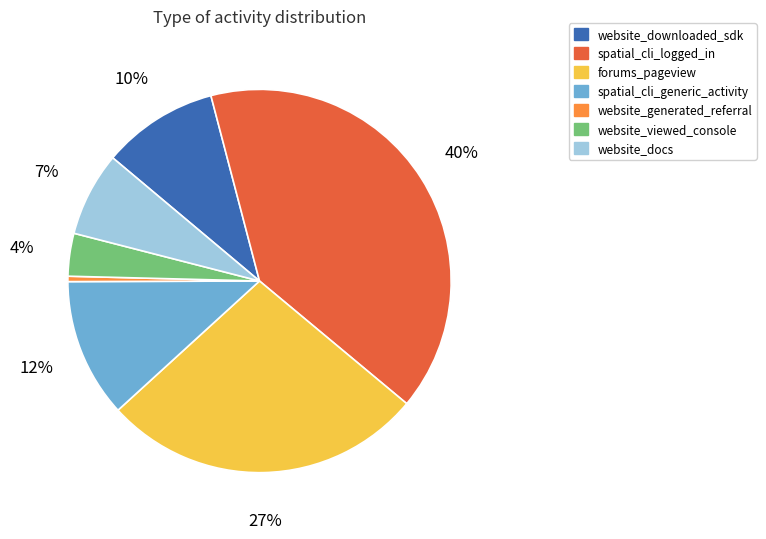

Combined, do spatial_cli_logged_in and forums_pageview account for over 50%?

Yes